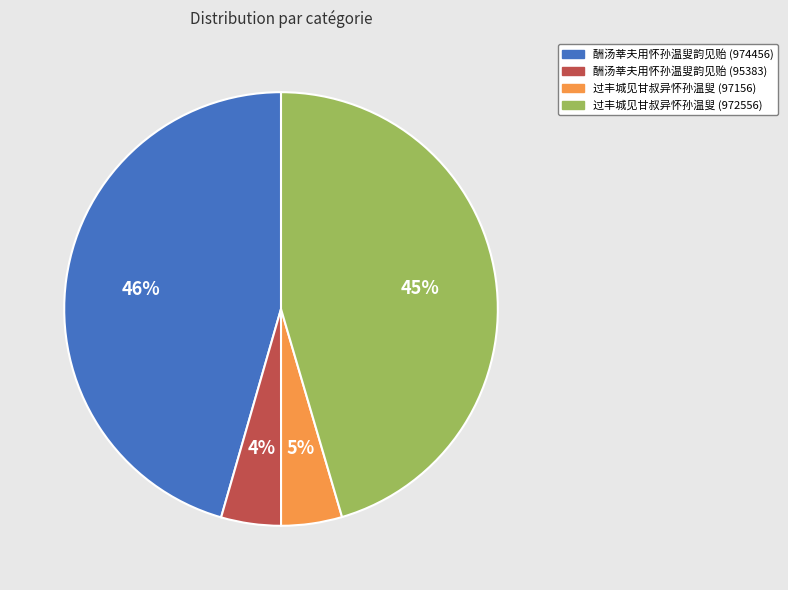

Does 过丰城见甘叔异怀孙温叟 (97156) account for over 50% of the chart?

No